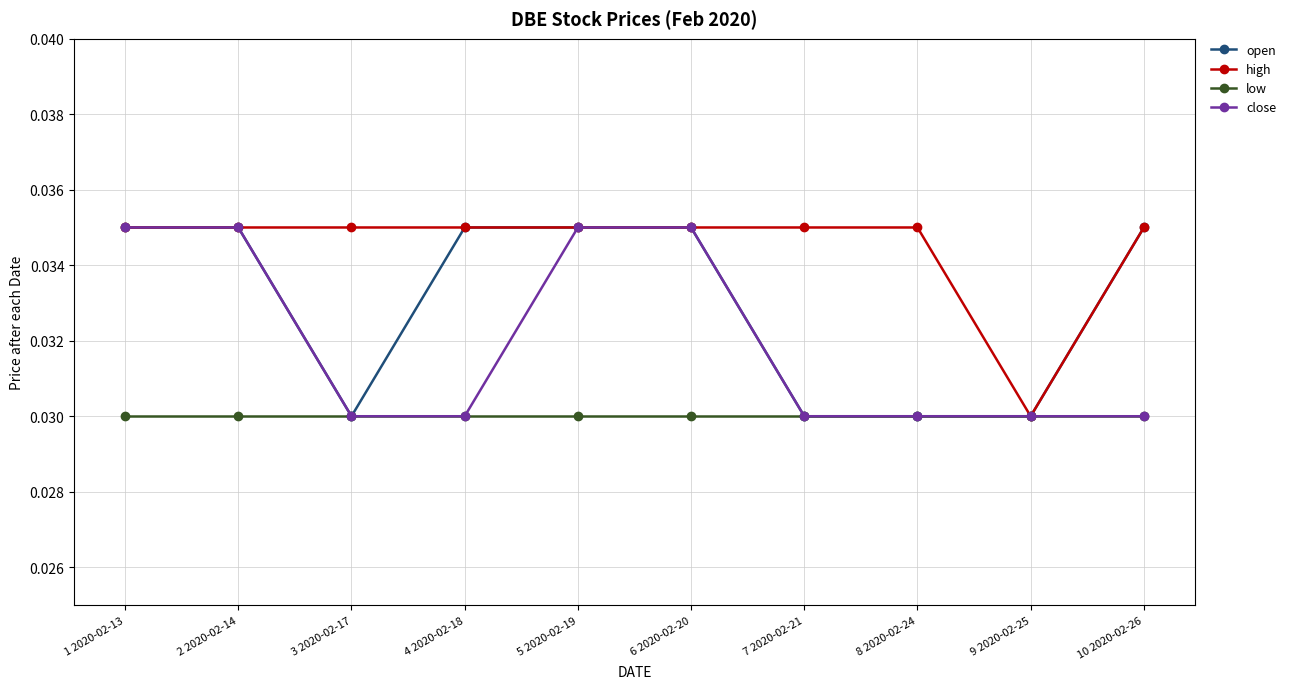

What position from the left is 8 2020-02-24?

8